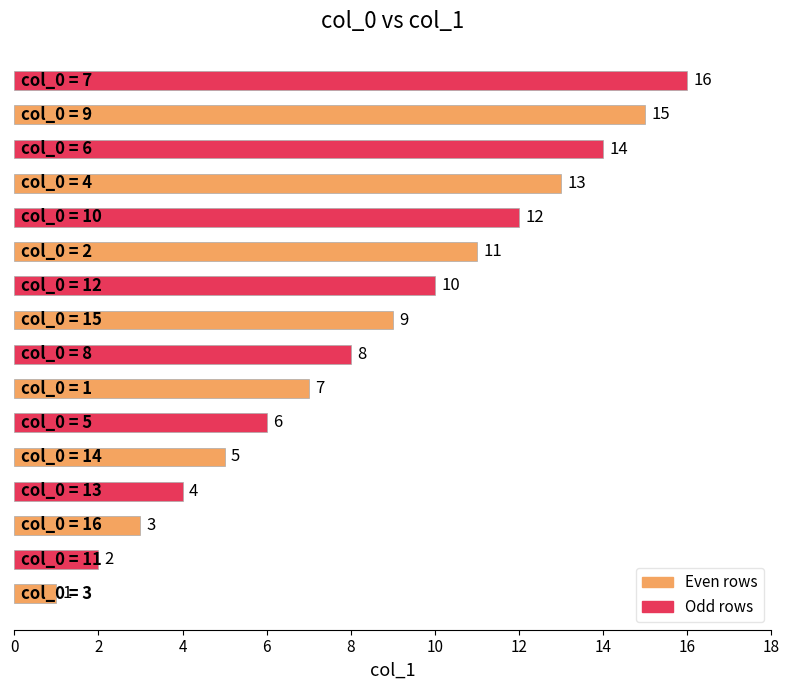

What is the sum of all values?

136